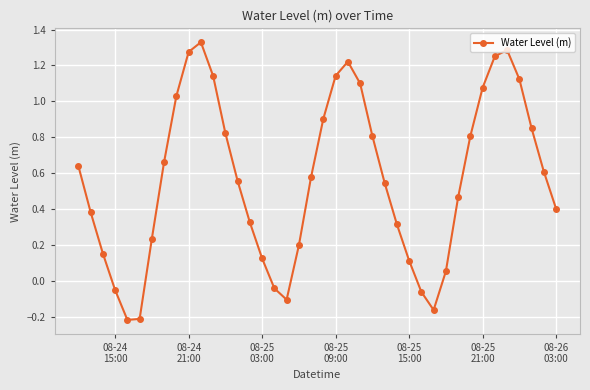

What is the sum of all values?

22.7